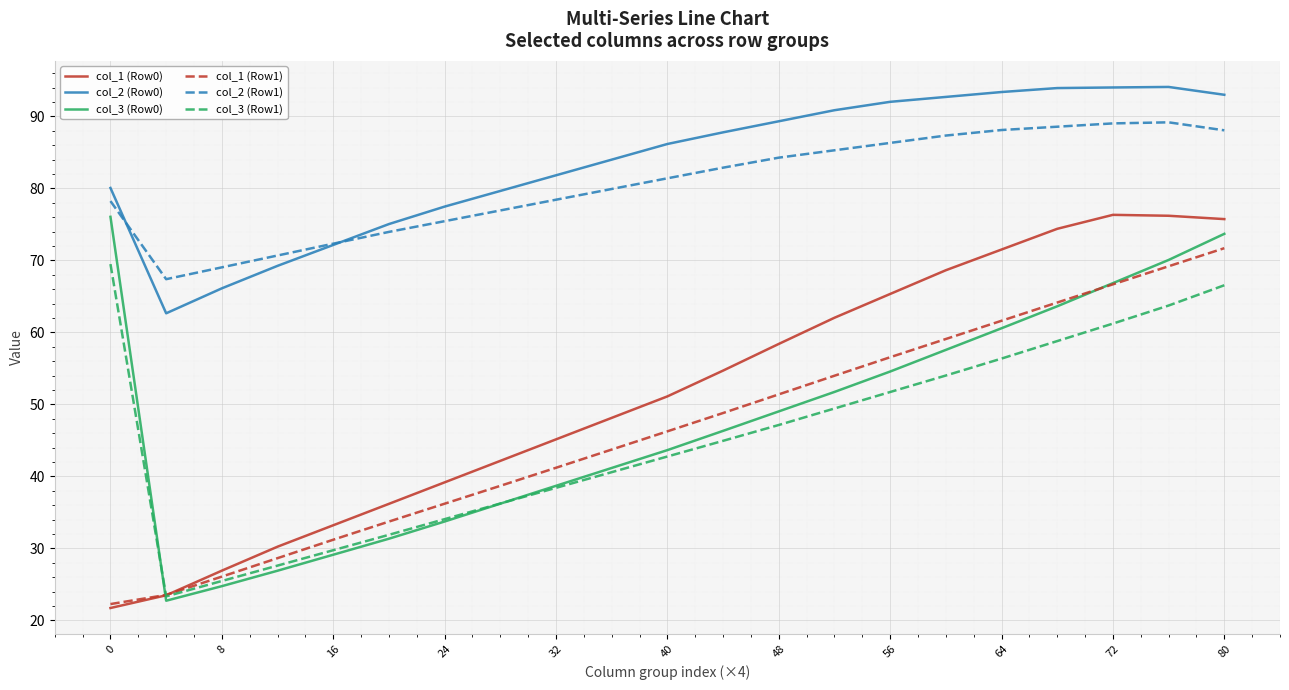

What is the difference between the second highest and minimum values in the col_2 (Row1) series?

21.6